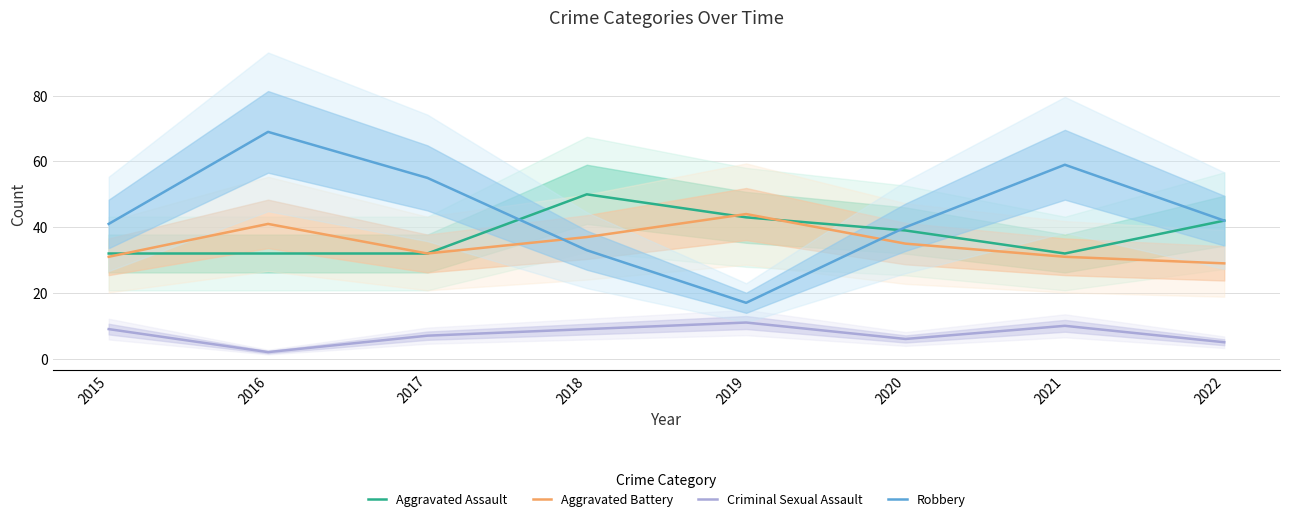

What is the value of the Robbery point at the 4th from the left?

33